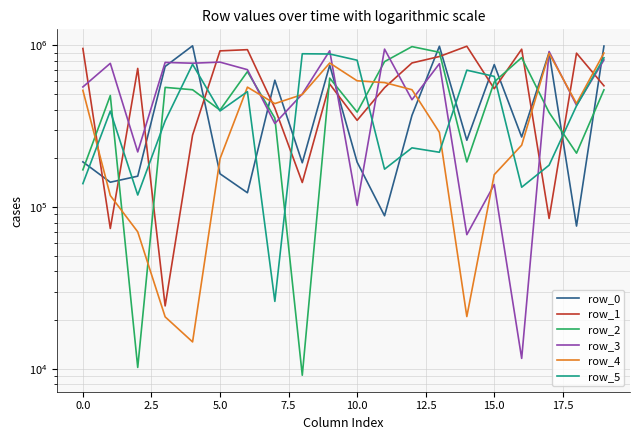

How many data points does each series have?

20